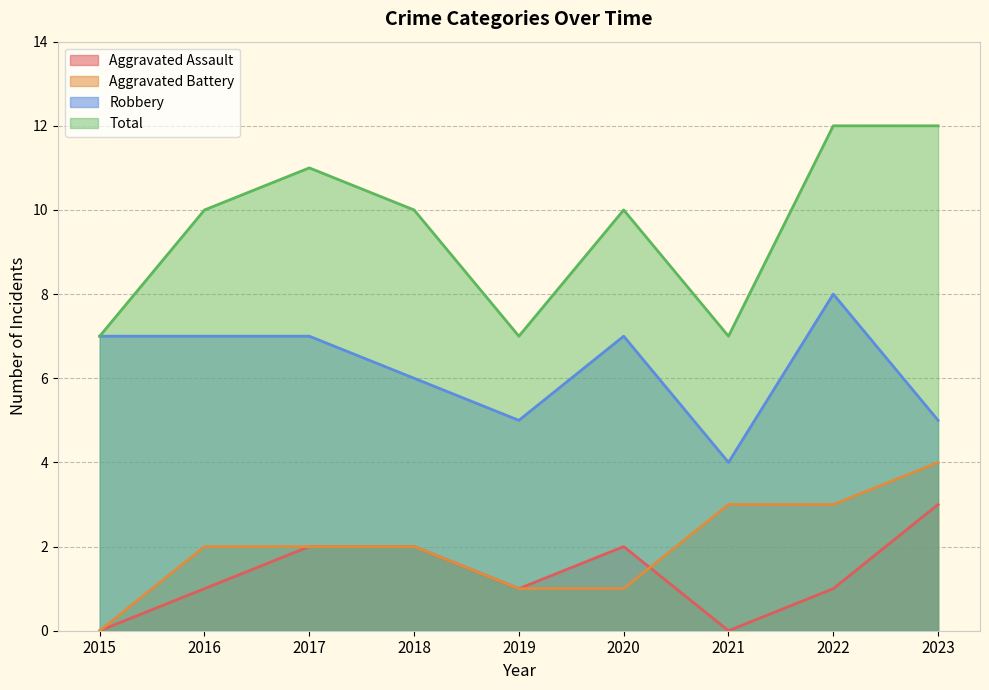

How many positive values does the Aggravated Battery series have?

8